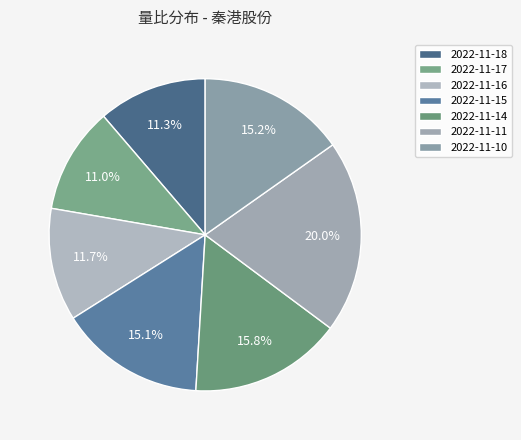

To the nearest percent, what portion does 2022-11-14 represent?

16%